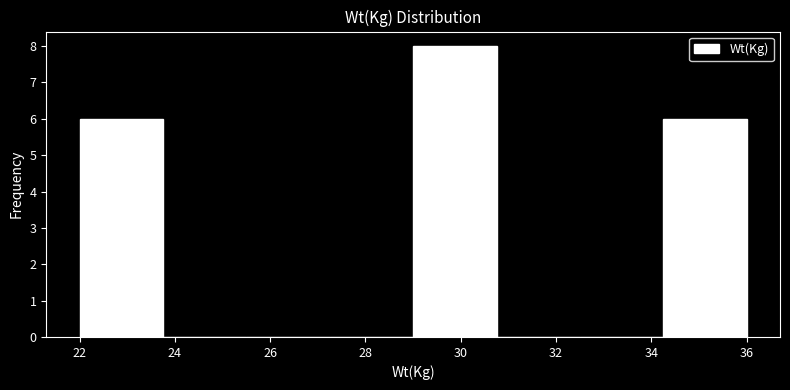

Reading left to right, transcribe this chart: for each bar, give the range it covers on the x-axis and its height. Neither the bar edges nor the heights are printed on the chart, so give them approximately, as read against the axes.

22.00 to 23.75: 6
23.75 to 25.50: 0
25.50 to 27.25: 0
27.25 to 29.00: 0
29.00 to 30.75: 8
30.75 to 32.50: 0
32.50 to 34.25: 0
34.25 to 36.00: 6